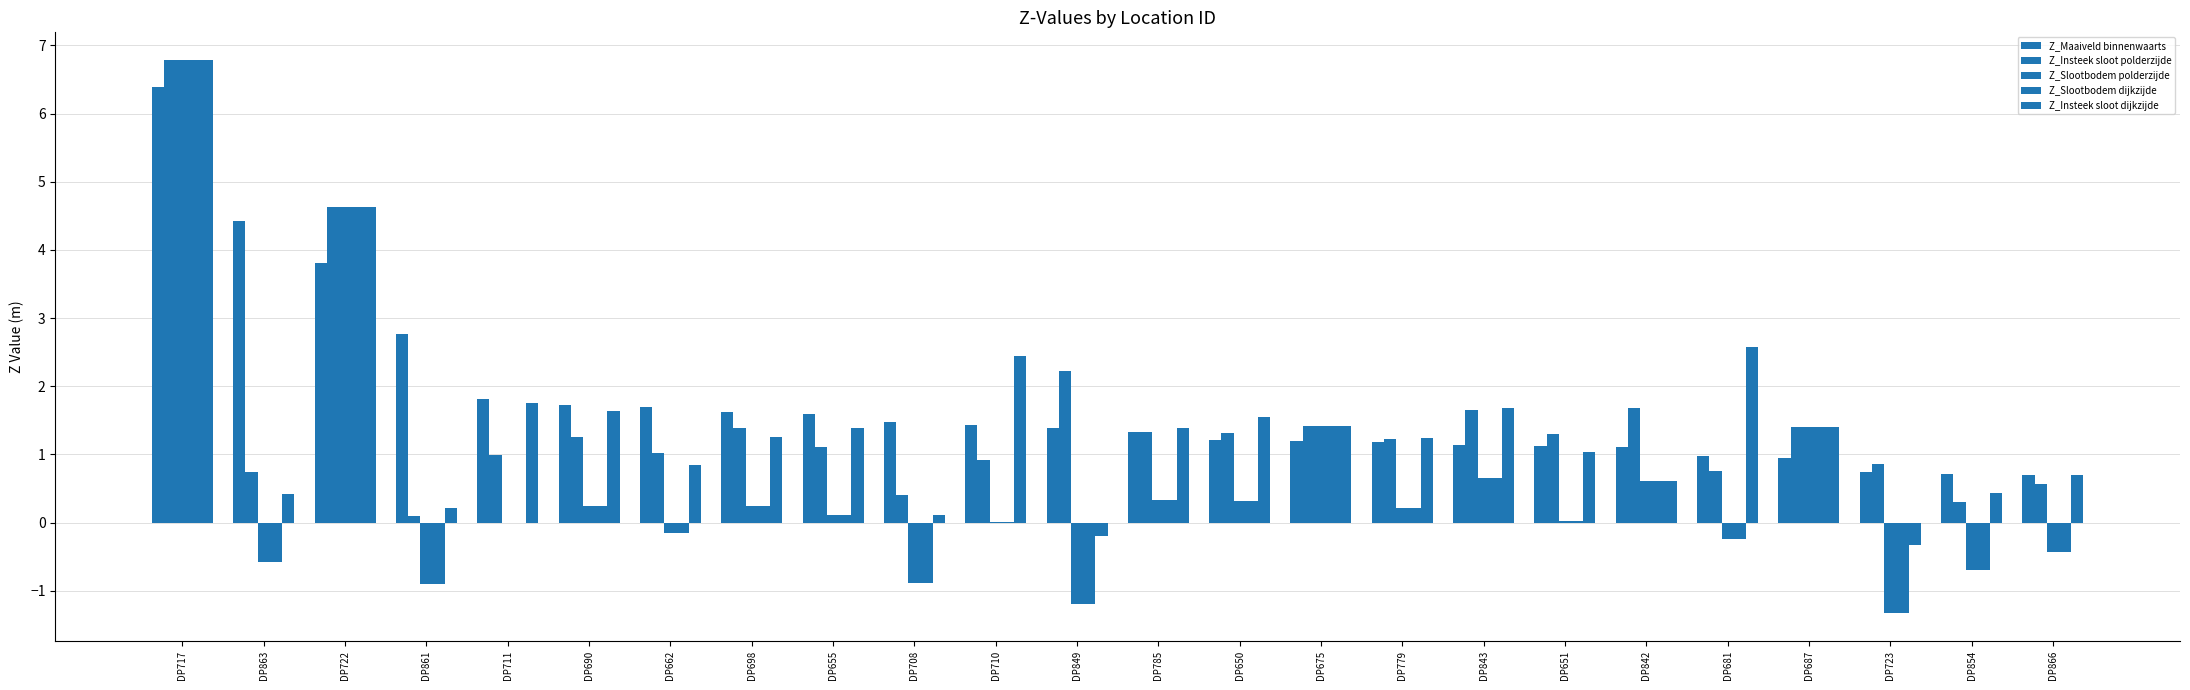

Reading right to left, extract all data points from this chart.

Z_Maaiveld binnenwaarts: DP866=0.7	DP854=0.7	DP723=0.7	DP687=0.9	DP681=1.0	DP842=1.1	DP651=1.1	DP843=1.1	DP779=1.2	DP675=1.2	DP650=1.2	DP785=1.3	DP849=1.4	DP710=1.4	DP708=1.5	DP655=1.6	DP698=1.6	DP662=1.7	DP690=1.7	DP711=1.8	DP861=2.8	DP722=3.8	DP863=4.4	DP717=6.4
Z_Insteek sloot polderzijde: DP866=0.6	DP854=0.3	DP723=0.9	DP687=1.4	DP681=0.8	DP842=1.7	DP651=1.3	DP843=1.7	DP779=1.2	DP675=1.4	DP650=1.3	DP785=1.3	DP849=2.2	DP710=0.9	DP708=0.4	DP655=1.1	DP698=1.4	DP662=1.0	DP690=1.2	DP711=1.0	DP861=0.1	DP722=4.6	DP863=0.7	DP717=6.8
Z_Slootbodem polderzijde: DP866=-0.4	DP854=-0.7	DP723=-1.3	DP687=1.4	DP681=-0.2	DP842=0.6	DP651=0.0	DP843=0.7	DP779=0.2	DP675=1.4	DP650=0.3	DP785=0.3	DP849=-1.2	DP710=0.0	DP708=-0.9	DP655=0.1	DP698=0.2	DP662=-0.2	DP690=0.2	DP711=-0.0	DP861=-0.9	DP722=4.6	DP863=-0.6	DP717=6.8
Z_Slootbodem dijkzijde: DP866=-0.4	DP854=-0.7	DP723=-1.3	DP687=1.4	DP681=-0.2	DP842=0.6	DP651=0.0	DP843=0.7	DP779=0.2	DP675=1.4	DP650=0.3	DP785=0.3	DP849=-1.2	DP710=0.0	DP708=-0.9	DP655=0.1	DP698=0.2	DP662=-0.2	DP690=0.2	DP711=-0.0	DP861=-0.9	DP722=4.6	DP863=-0.6	DP717=6.8
Z_Insteek sloot dijkzijde: DP866=0.7	DP854=0.4	DP723=-0.3	DP687=1.4	DP681=2.6	DP842=0.6	DP651=1.0	DP843=1.7	DP779=1.2	DP675=1.4	DP650=1.6	DP785=1.4	DP849=-0.2	DP710=2.4	DP708=0.1	DP655=1.4	DP698=1.3	DP662=0.8	DP690=1.6	DP711=1.8	DP861=0.2	DP722=4.6	DP863=0.4	DP717=6.8